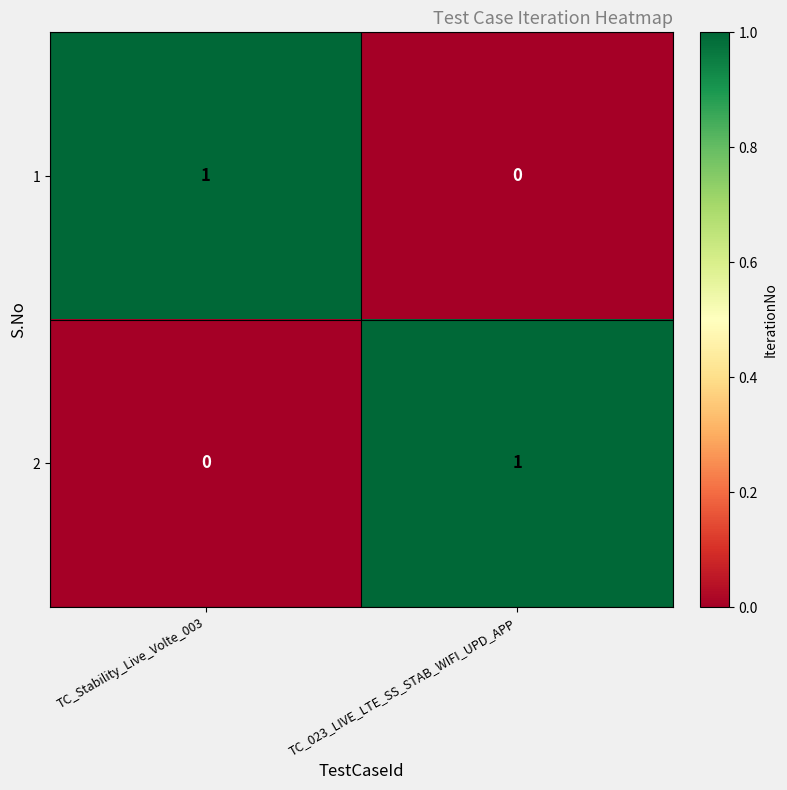

How many values in 1 are above zero?

1